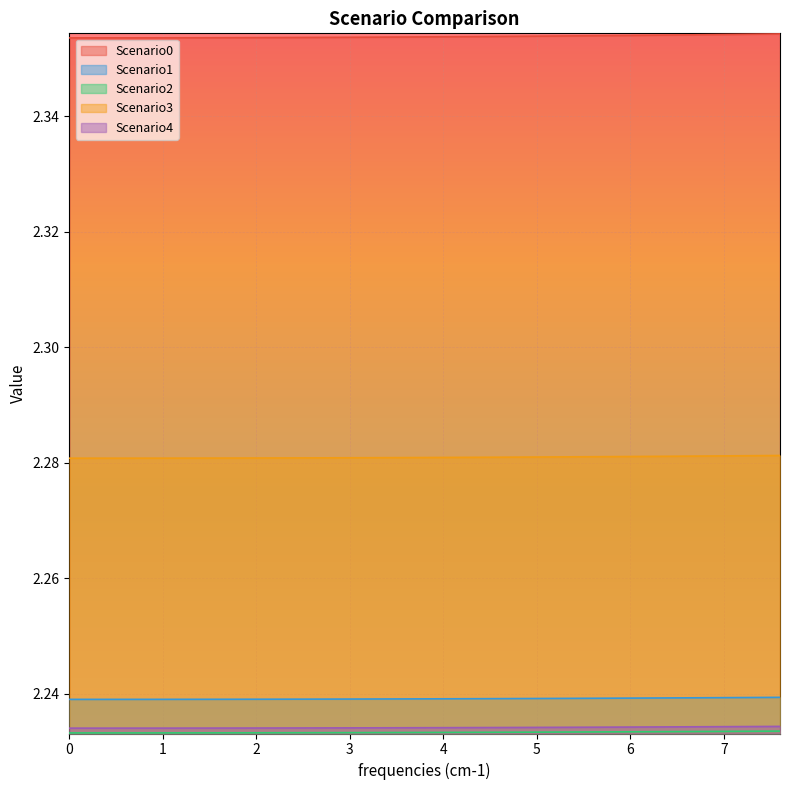

True or false: Scenario3 and Scenario0 cross at least once.

False